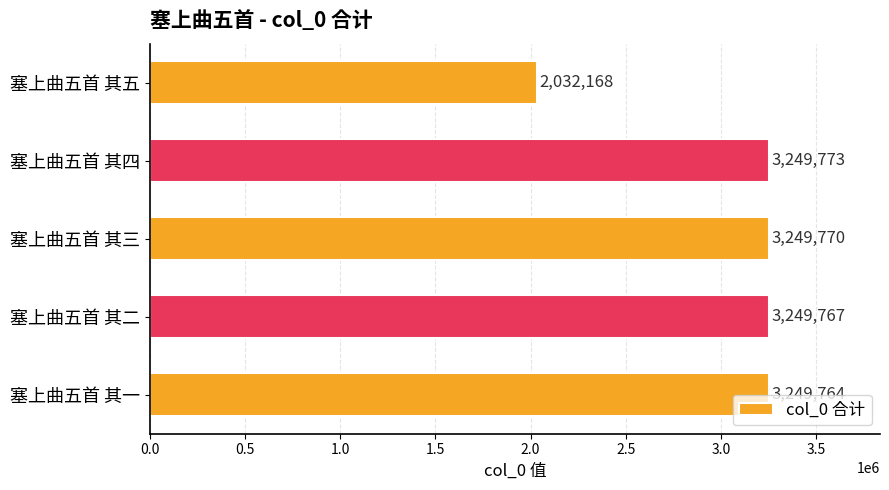

Which has a higher value, 塞上曲五首 其一 or 塞上曲五首 其五?

塞上曲五首 其一